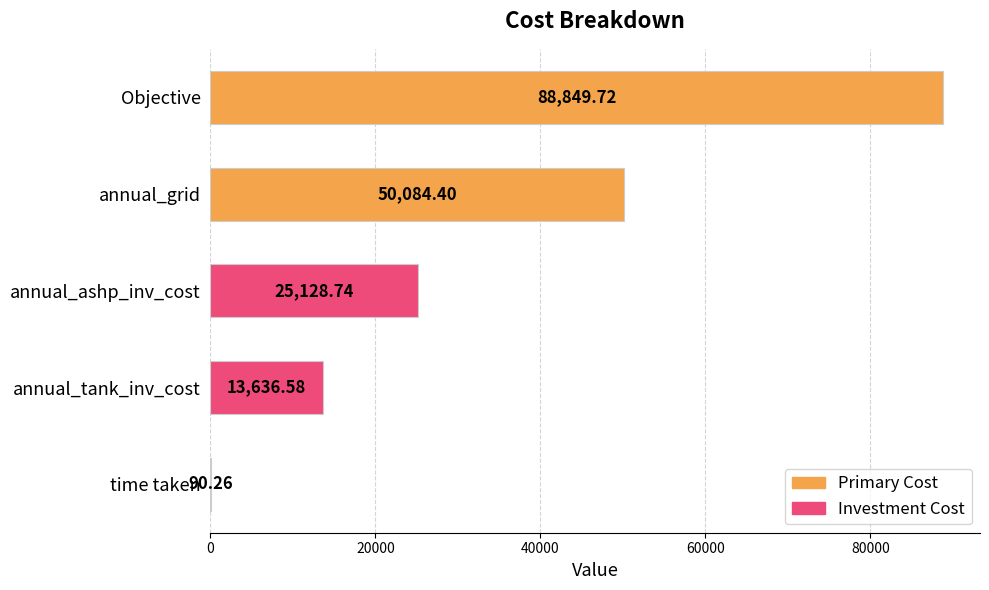

What is the sum of all values?

177789.7